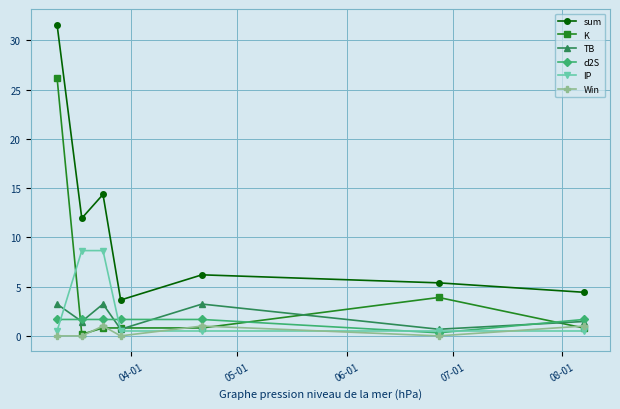

What is the maximum value shown in the chart?

31.6